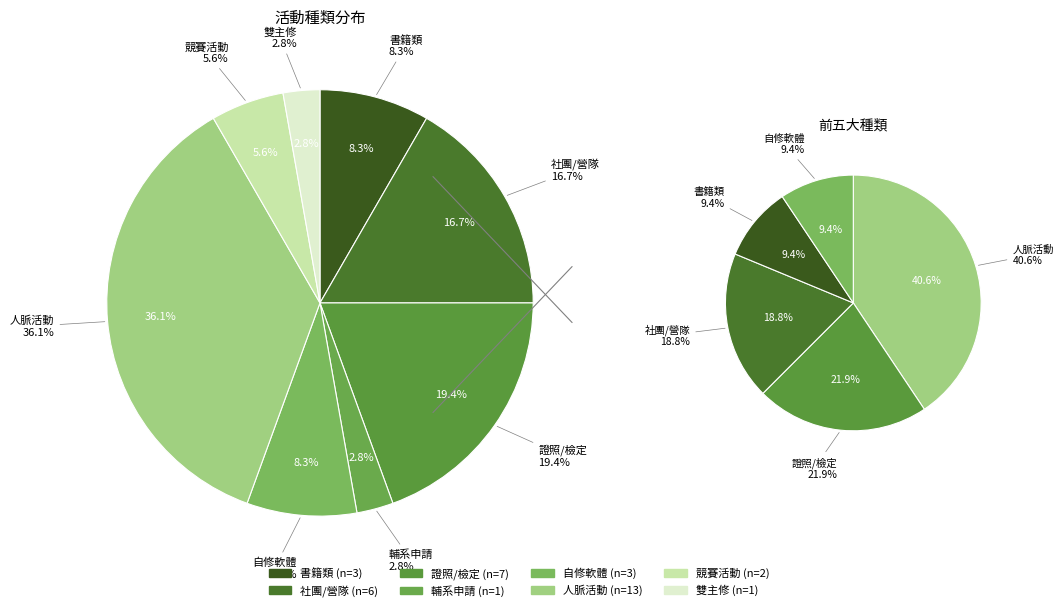

Is 1 the majority of the pie?

No